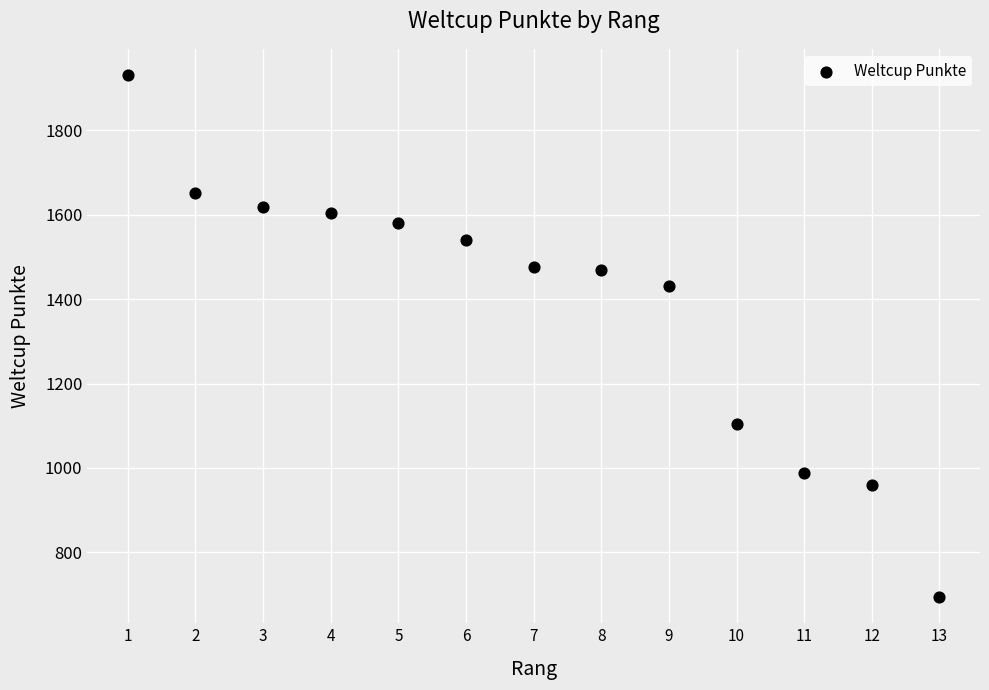

What is the range of Y values (max minus min)?

1237